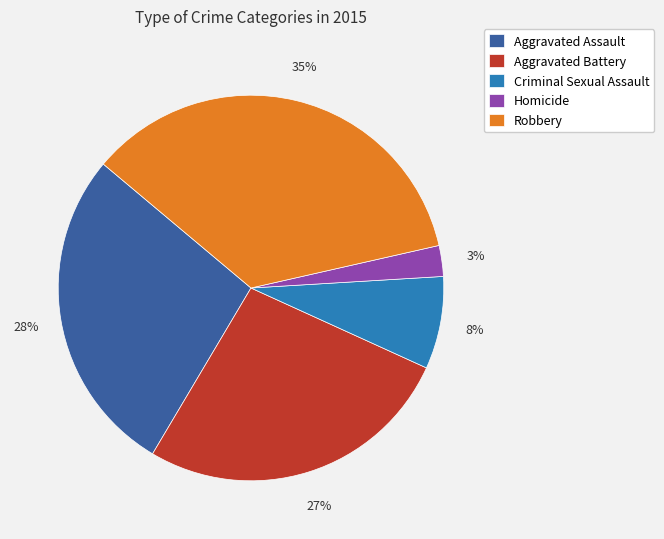

To the nearest percent, what portion does Homicide represent?

3%